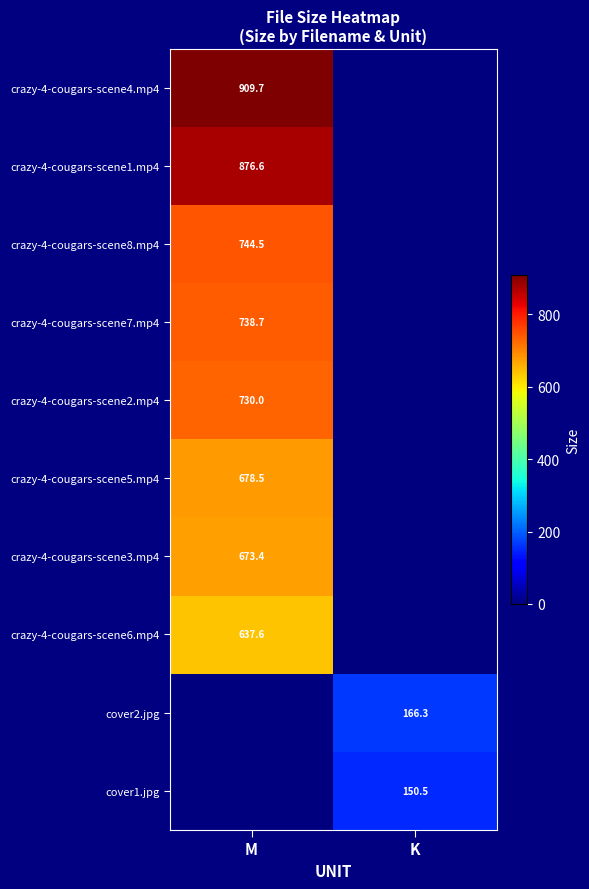

True or false: crazy-4-cougars-scene6.mp4 has a value of 940.8 at M.

False